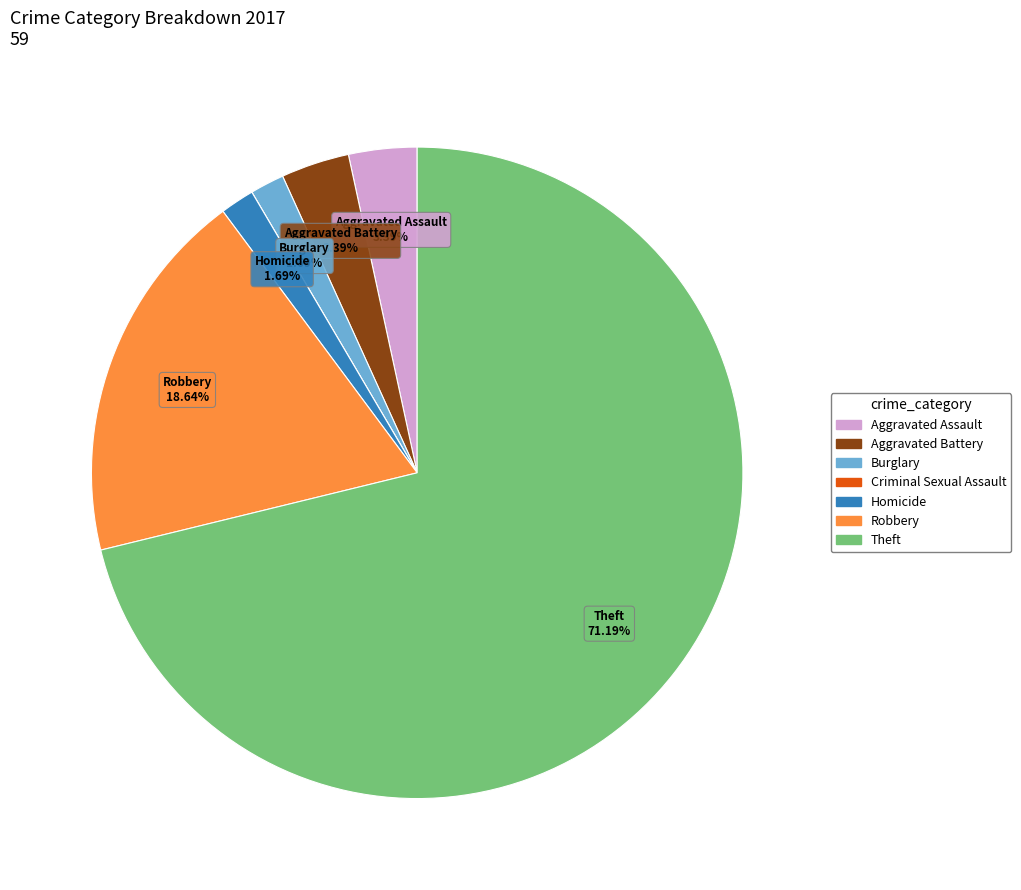

Which category has the biggest portion of the pie?

Theft